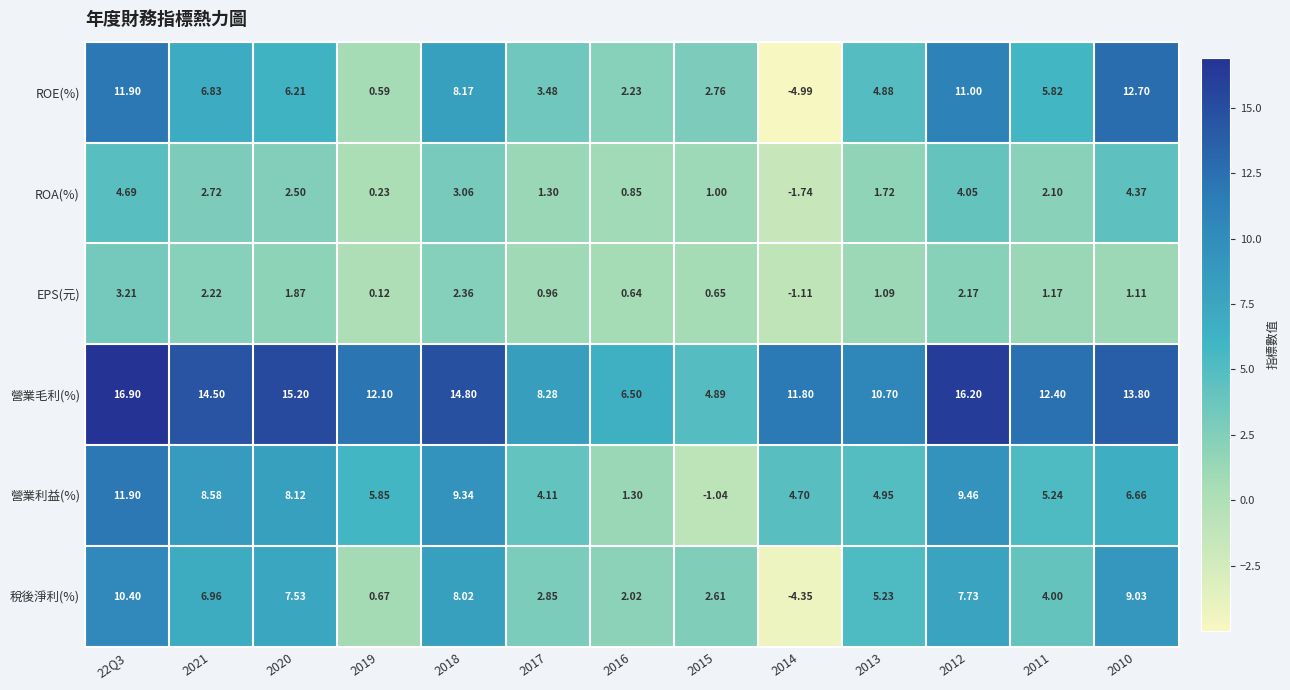

List the series in order of their peak value, highest first.

營業毛利(%), ROE(%), 營業利益(%), 稅後淨利(%), ROA(%), EPS(元)